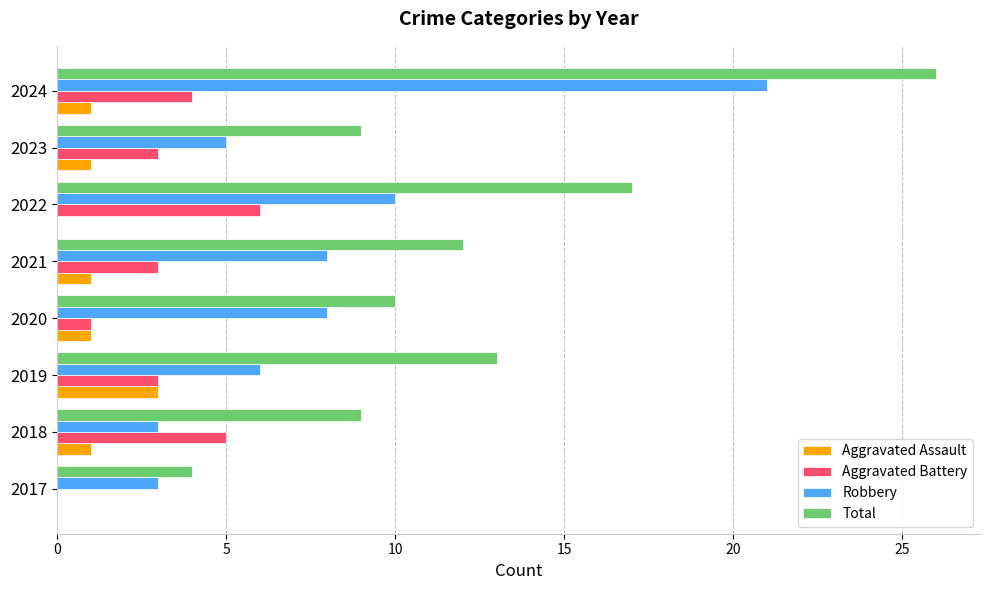

At which label does Aggravated Battery reach its peak?

2022